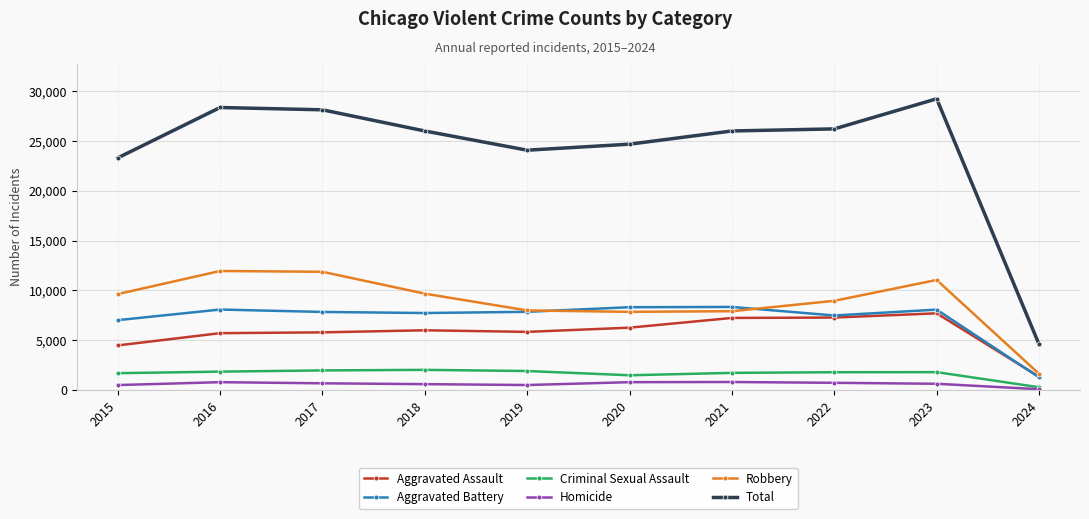

True or false: Criminal Sexual Assault and Total intersect in this chart.

False